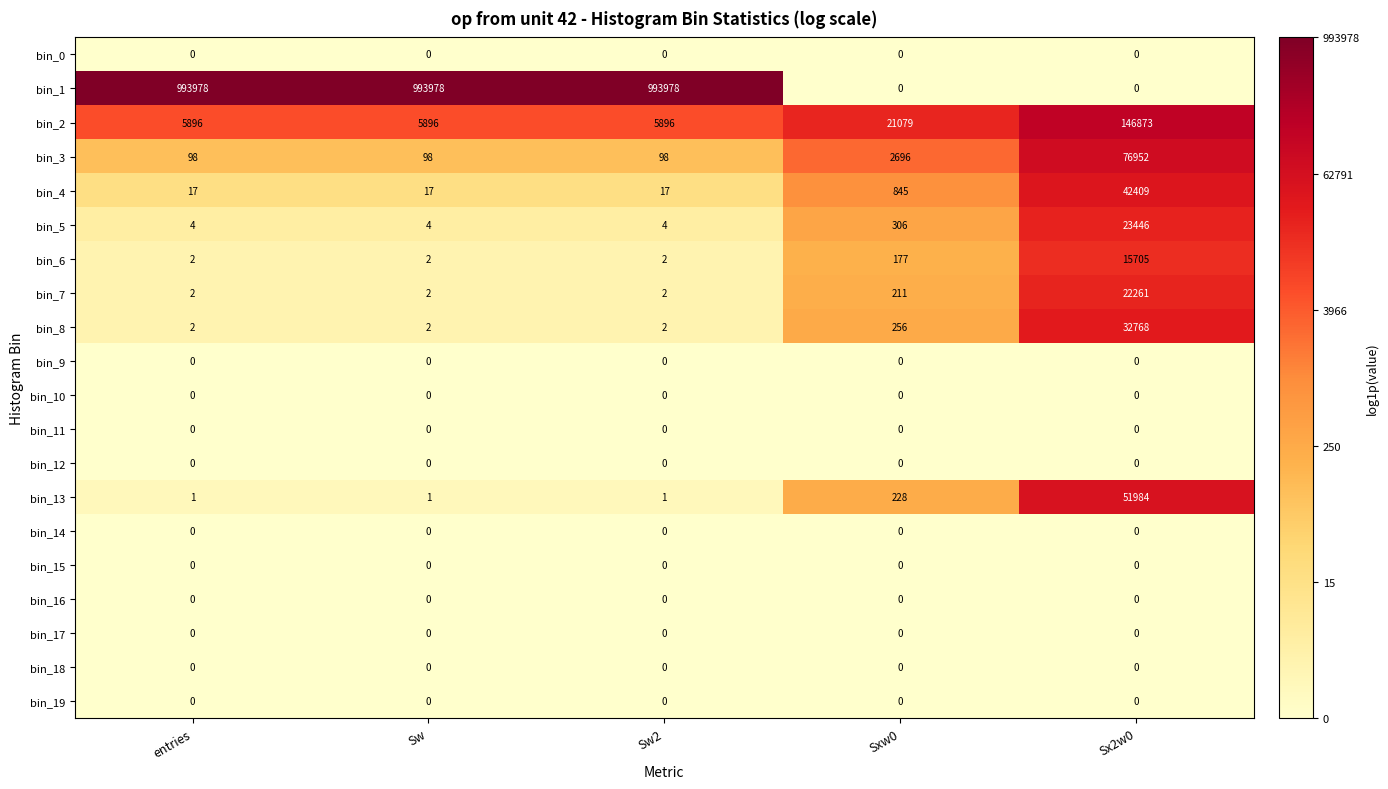

What is the greatest value displayed?

993978